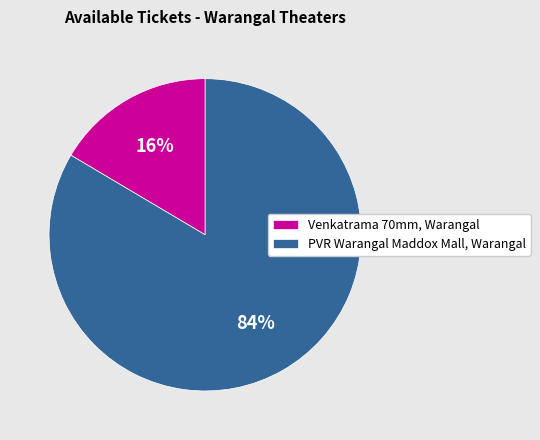

Rank the categories by value from lowest to highest.

Venkatrama 70mm, Warangal, PVR Warangal Maddox Mall, Warangal